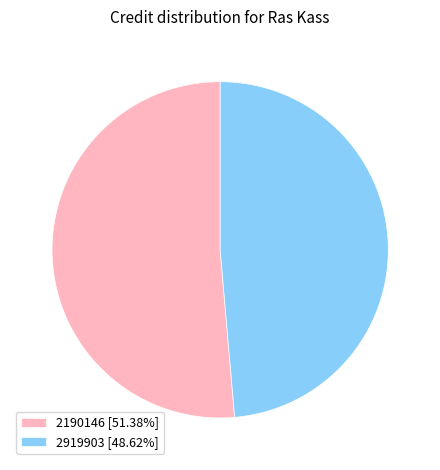

What is the ratio of the value at 2190146 to the value at 2919903?

1.1